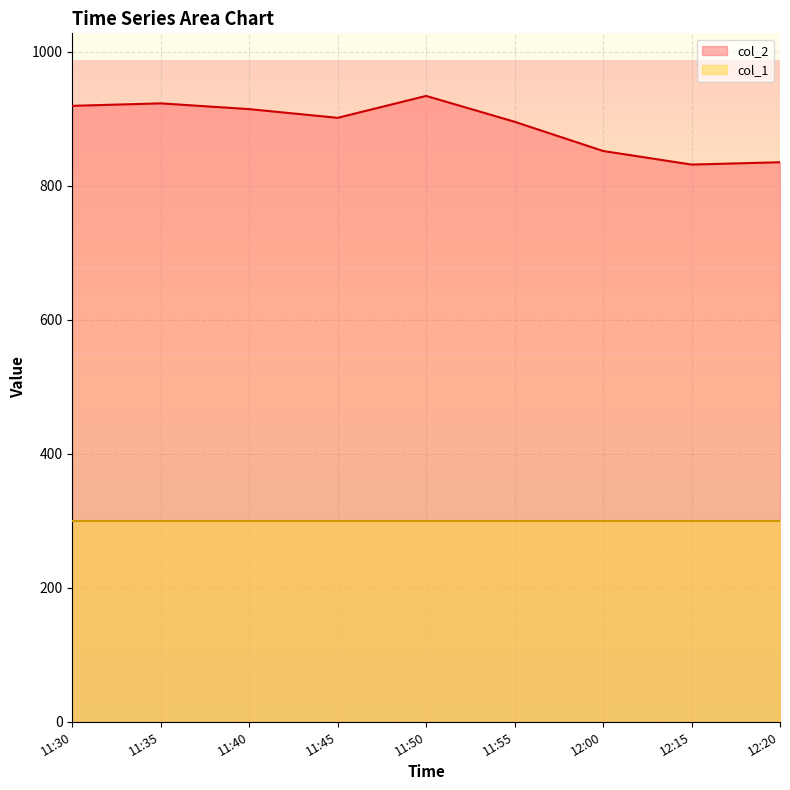

Does the chart have visible grid lines?

Yes